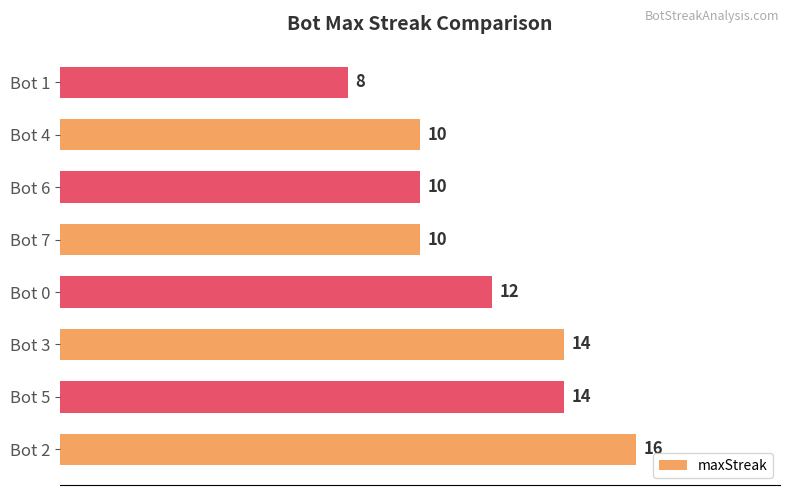

What is the approximate value at Bot 1?

8